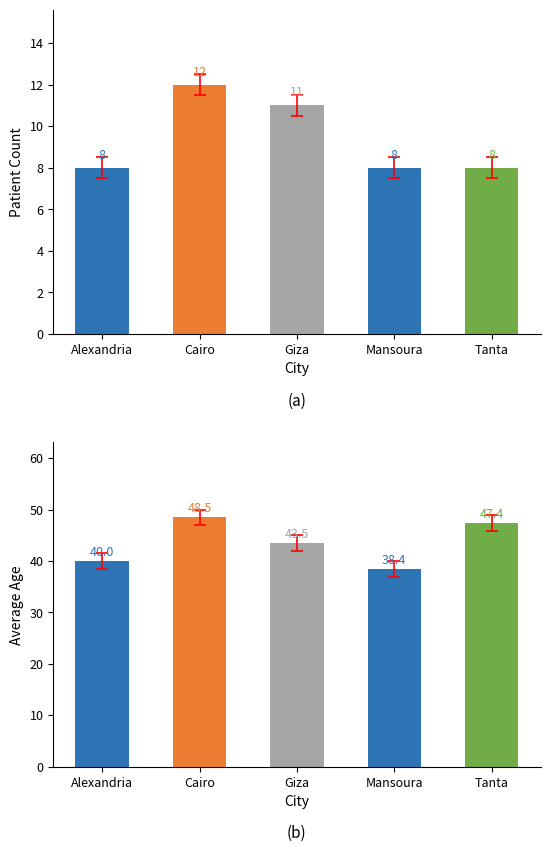

What is the greatest value displayed?

48.5